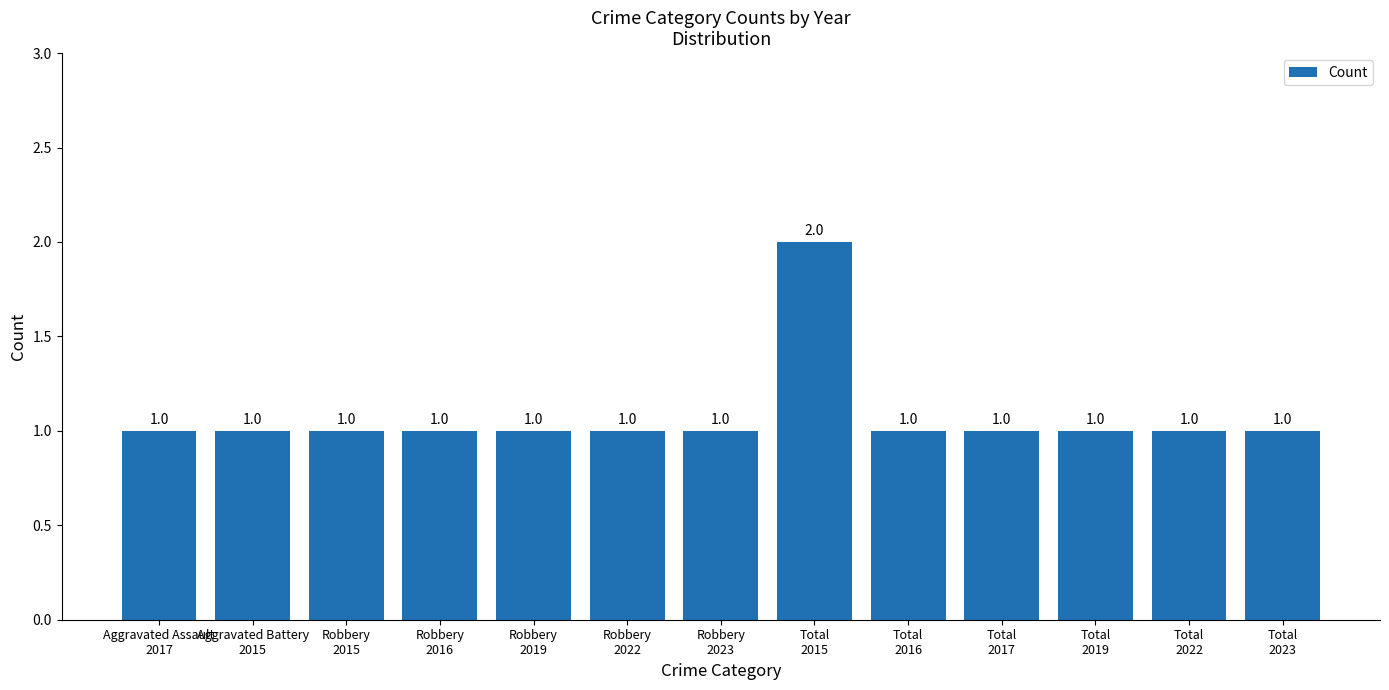

The value at Robbery
2015 is 1. True or false?

True